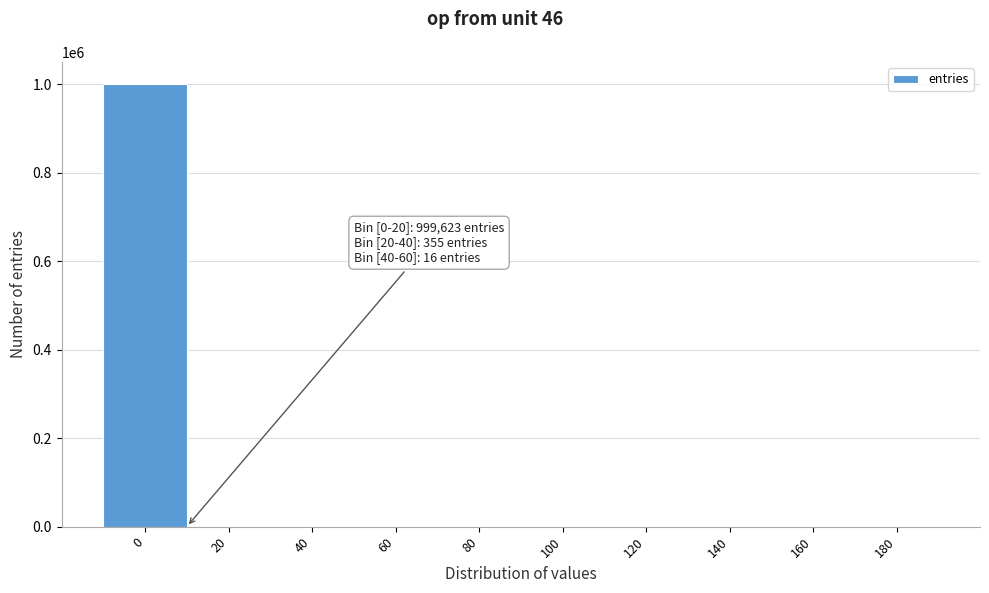

What is the greatest value displayed?

999623